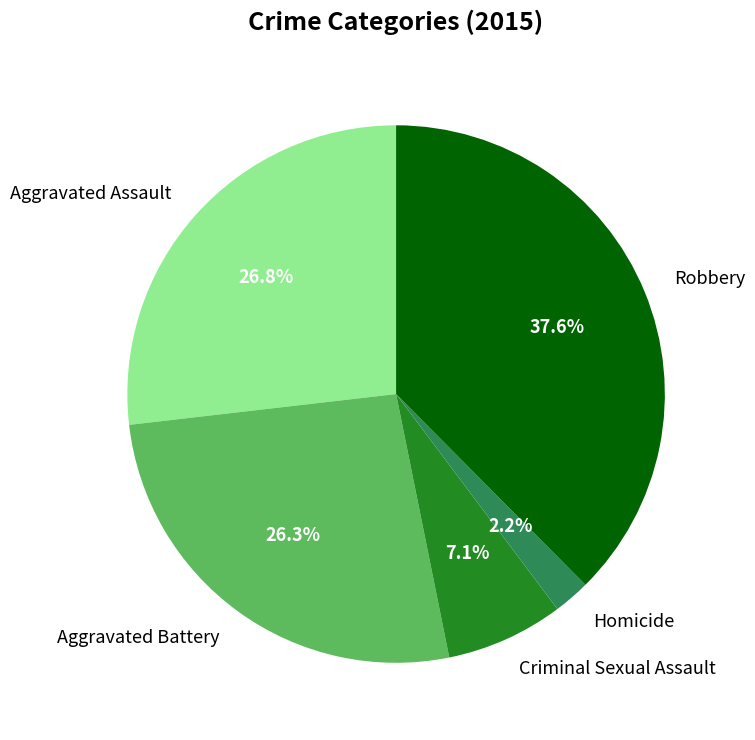

Do Criminal Sexual Assault and Homicide together represent more than half of the pie?

No